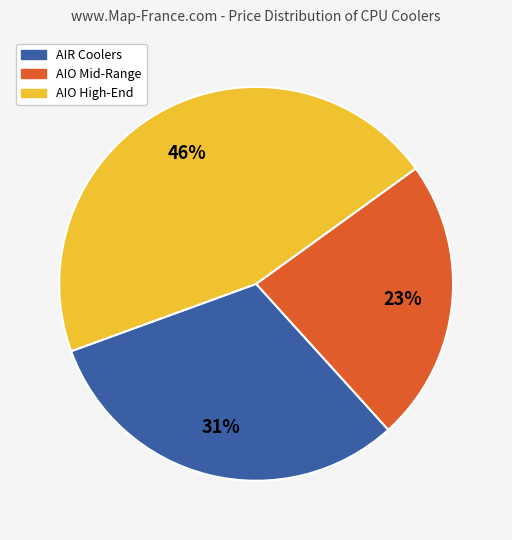

Which slice is the largest?

AIO High-End